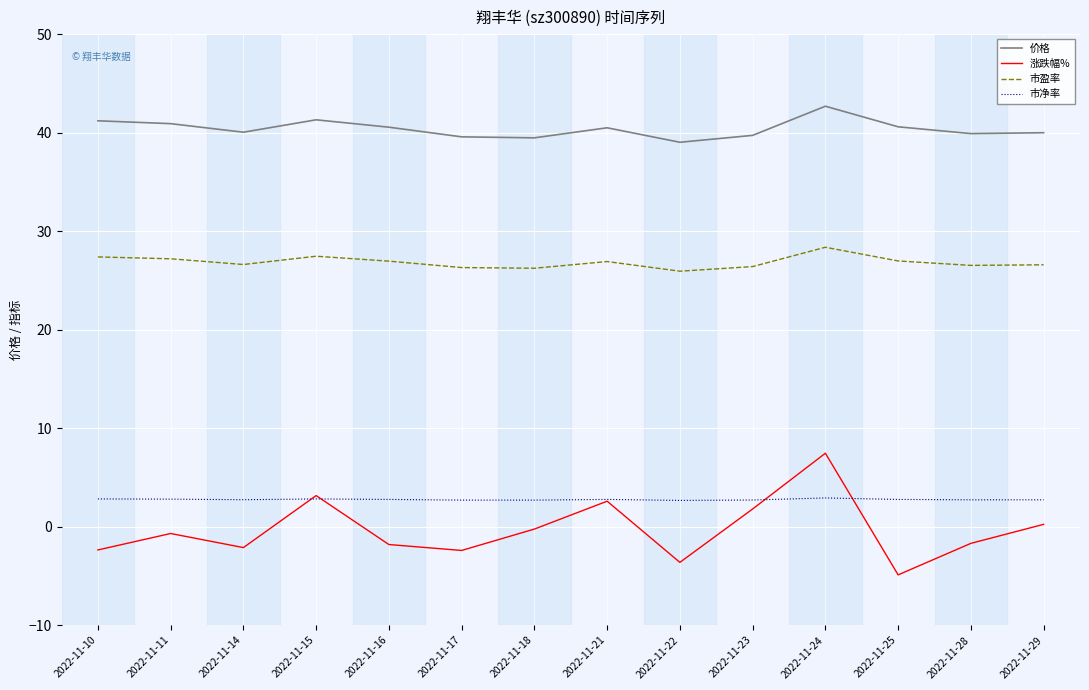

How many distinct data groups are displayed?

4